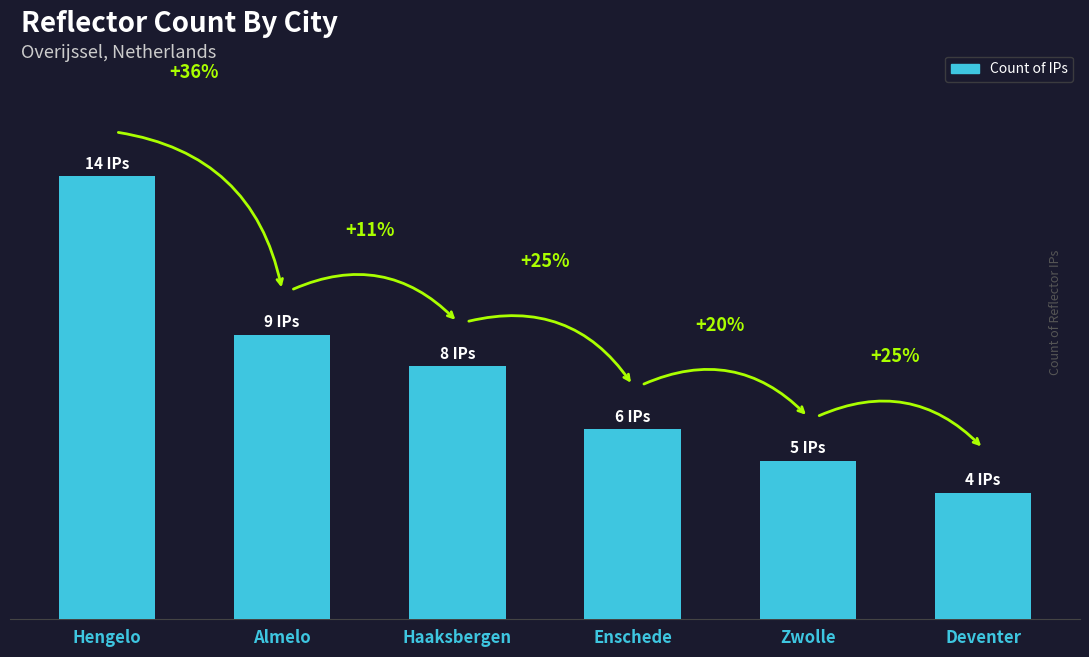

What is the difference between the second highest and minimum values?

5